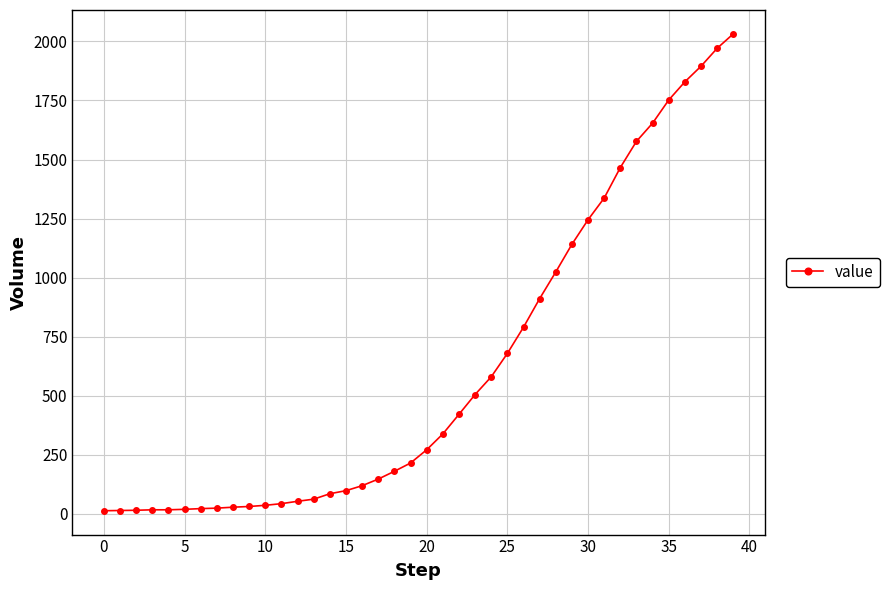

What is the sum of all values?

24656